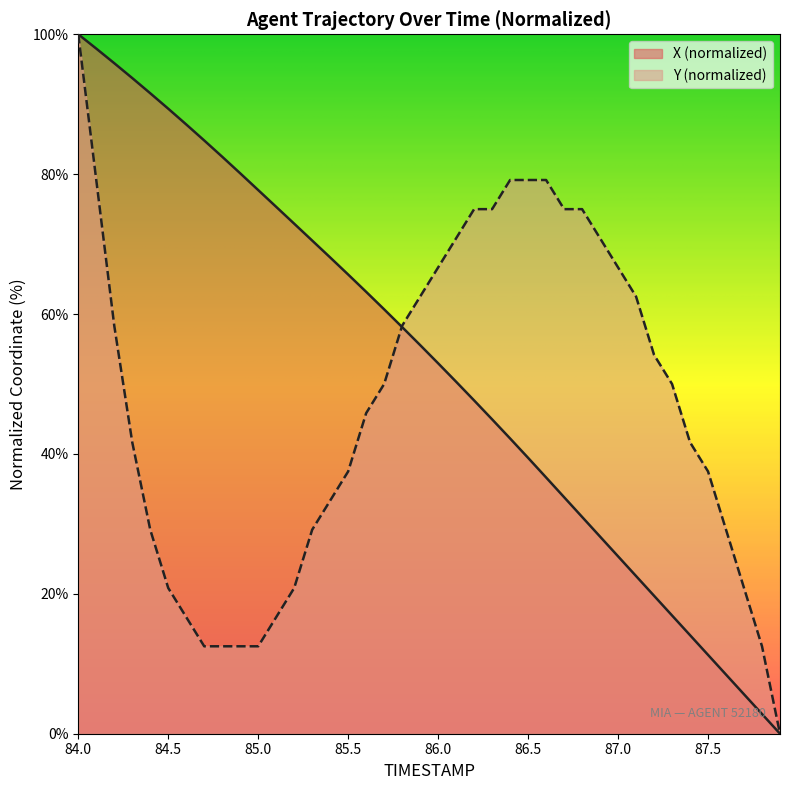

Which series has the widest spread of values?

X